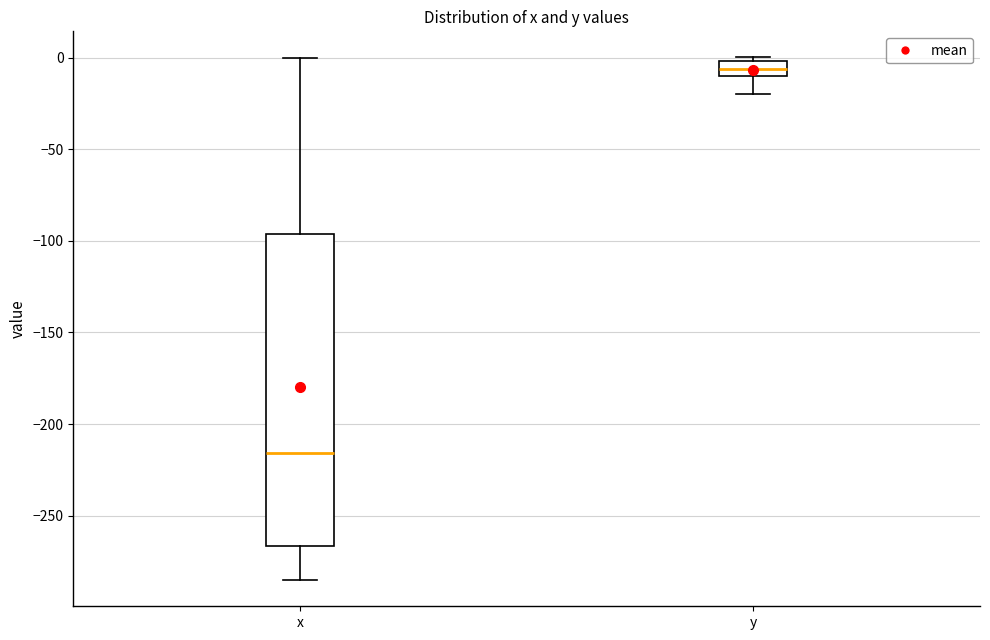

Where does the median line of the box for x sit on the y-axis? The values are not printed on the chart, so give them approximately, as read against the axis.

-215